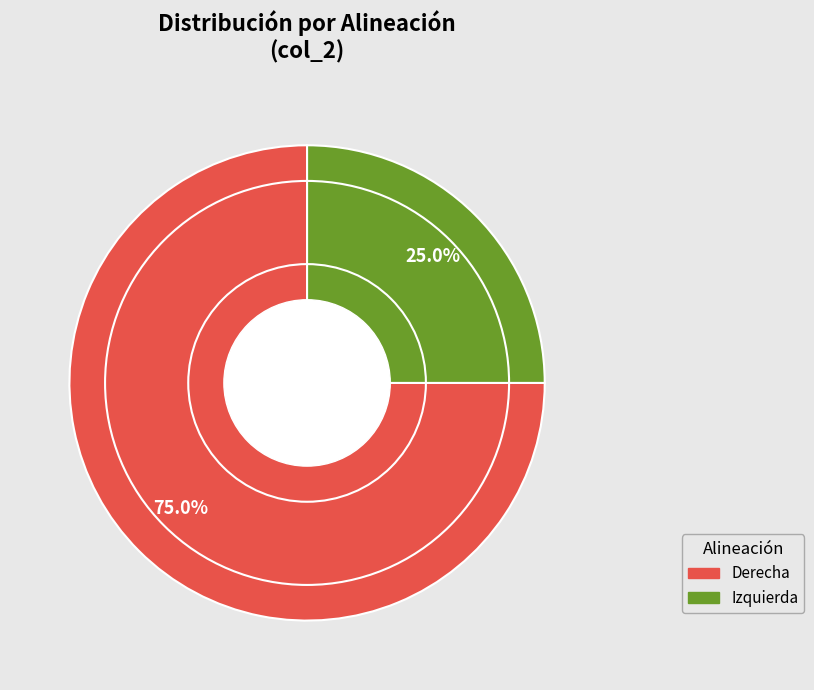

To the nearest percent, what is the combined percentage of Derecha and Izquierda?

100%